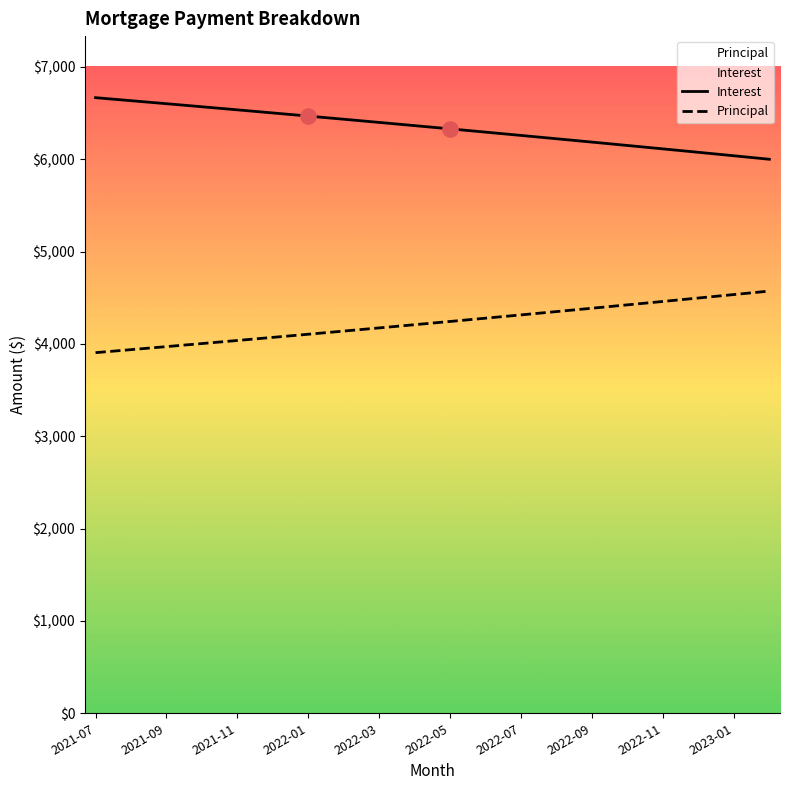

At which category is the sum across all series the highest?

2021-07